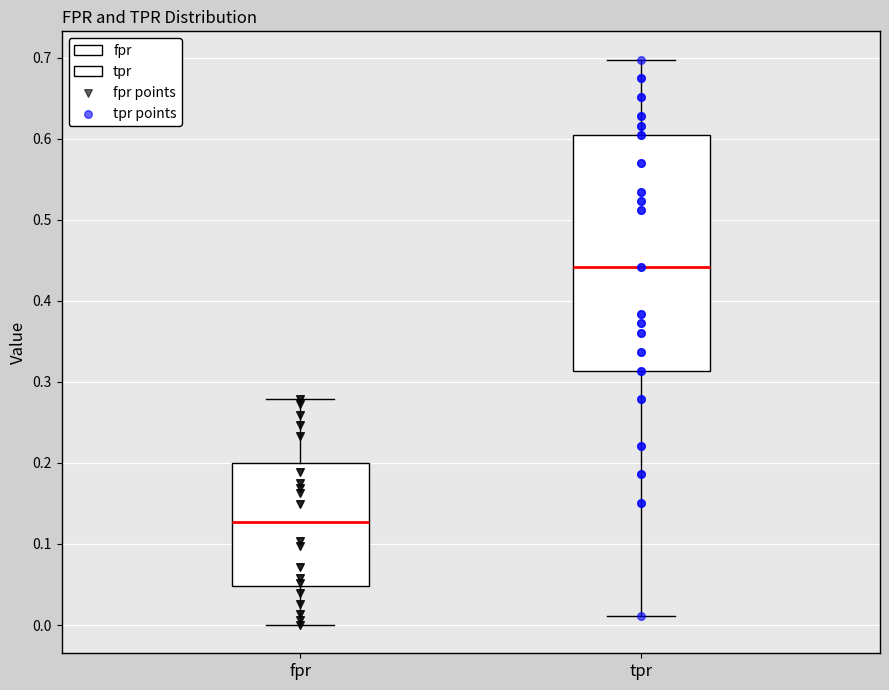

Comparing the boxes themselves (not the whiskers), which one is the tallest?

tpr